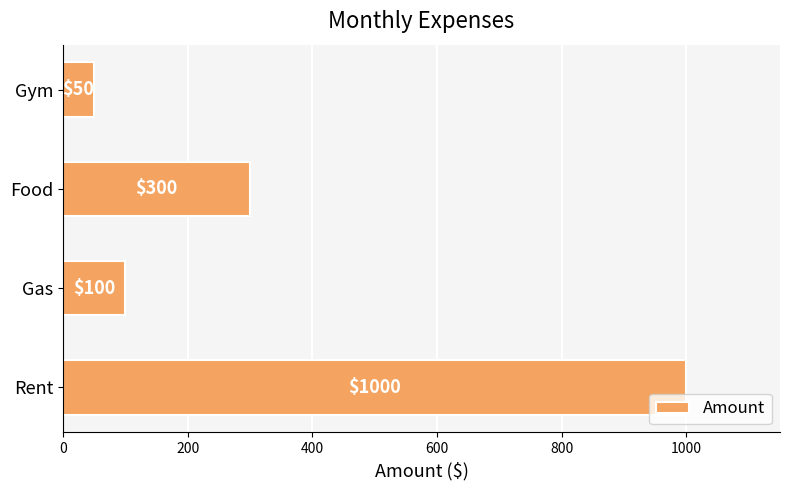

At which category does the chart reach its minimum across all series?

Gym